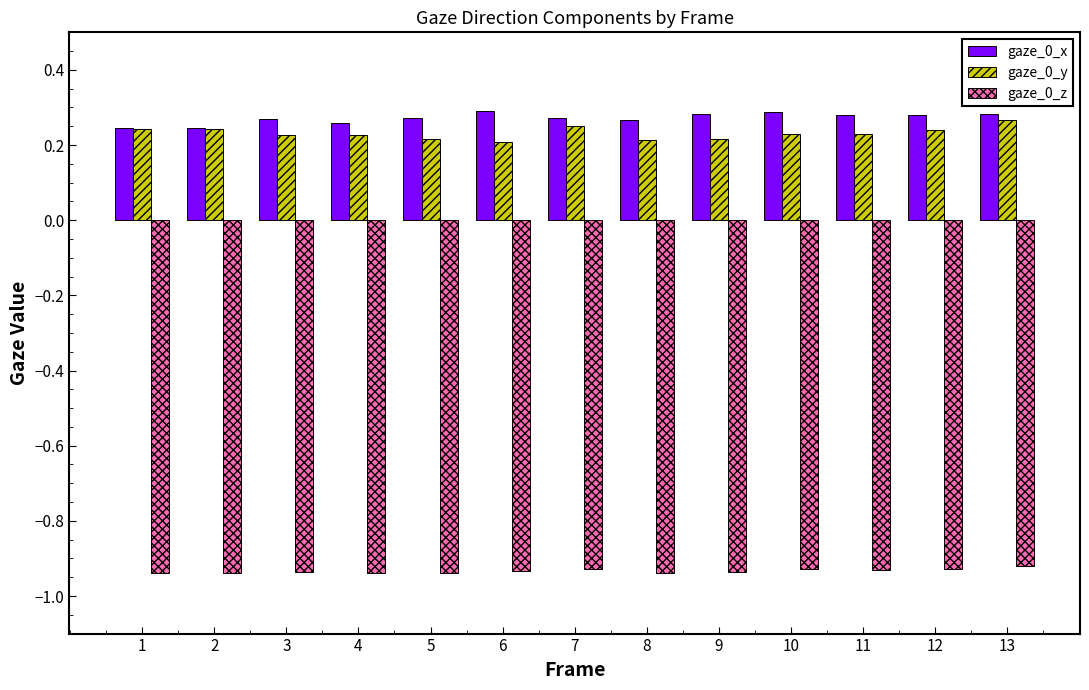

How many gaze_0_y values are between 0 and 1?

13